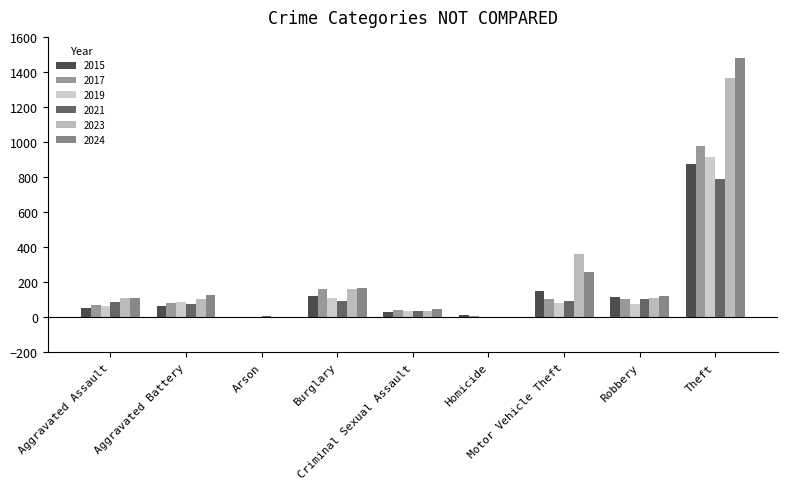

The 2021 series shows 791 at Theft. True or false?

True